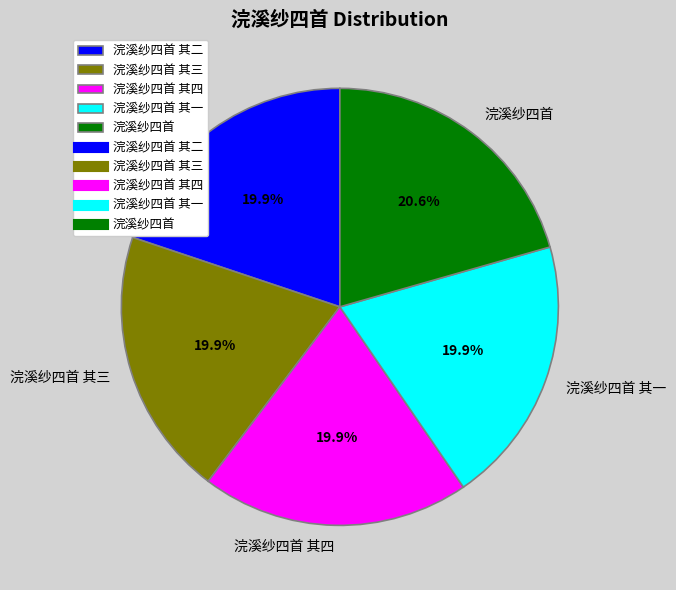

Is there a majority slice in this chart?

No